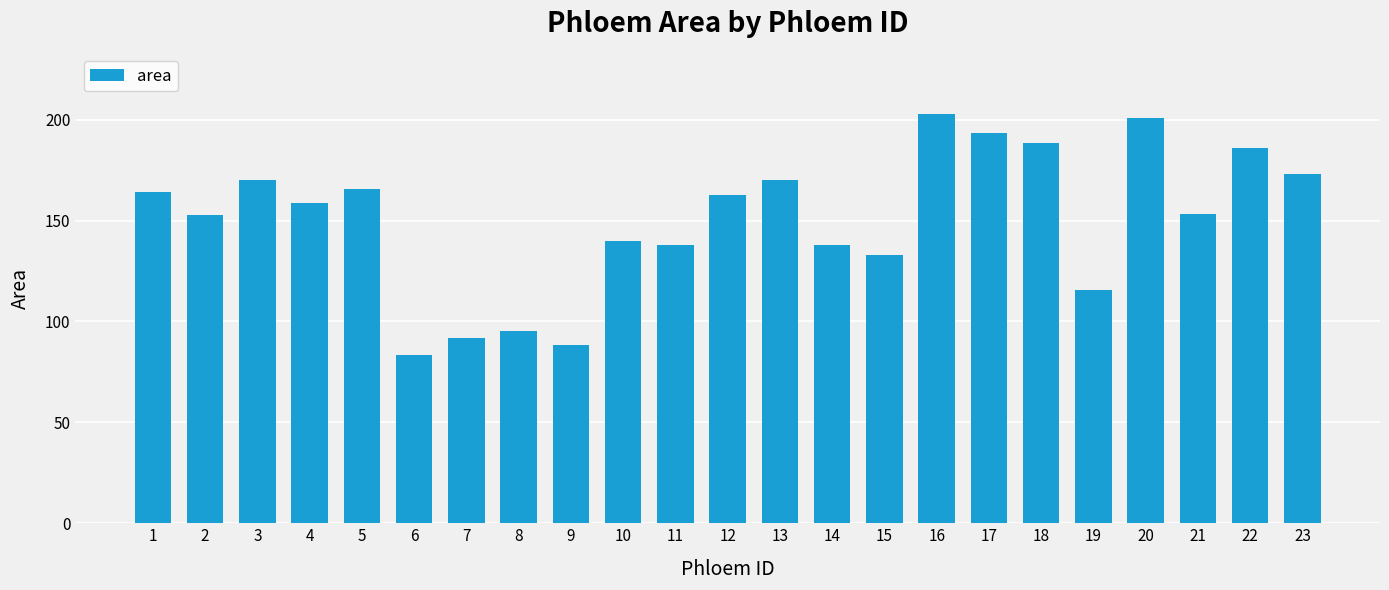

What is the minimum value shown in the chart?

83.2